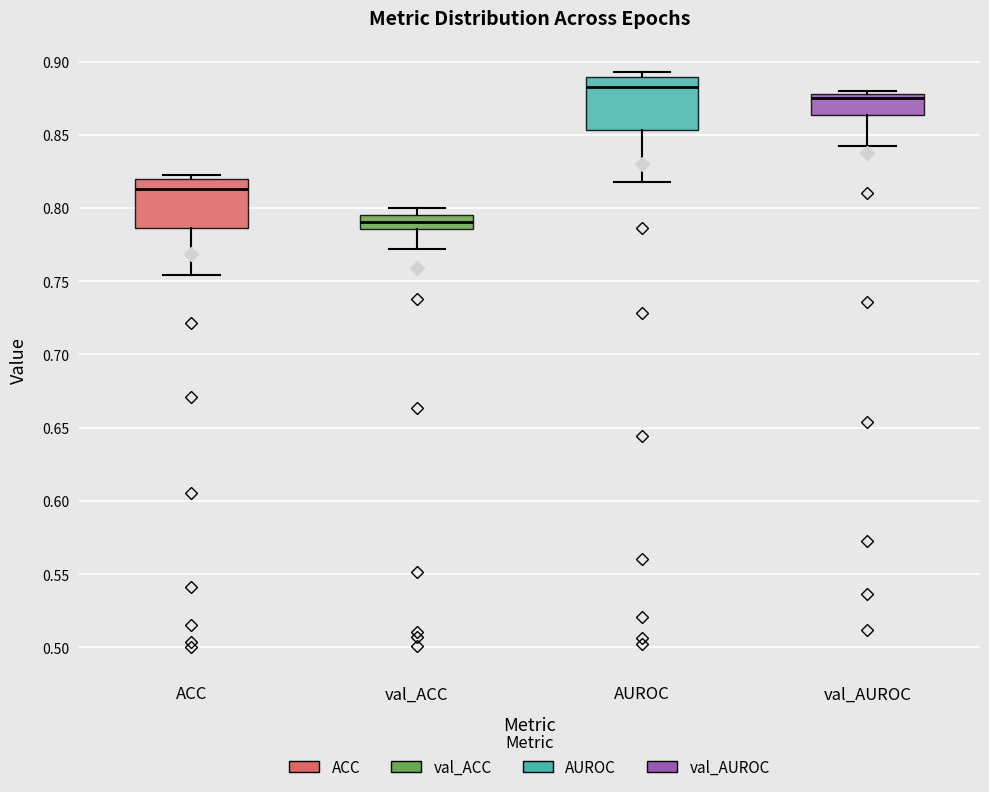

Reading left to right, transcribe this box plot: for each box, give where its median line is, the range the box spans, and where its two whiskers end, as read against the y-axis. The values are not printed on the chart, so give them approximately, as read against the axis.

ACC: median 0.815, box 0.785 to 0.820, whiskers 0.755 to 0.825
val_ACC: median 0.790, box 0.785 to 0.795, whiskers 0.770 to 0.800
AUROC: median 0.880, box 0.855 to 0.890, whiskers 0.820 to 0.895
val_AUROC: median 0.875, box 0.865 to 0.880, whiskers 0.840 to 0.880 (just above the box's upper edge)